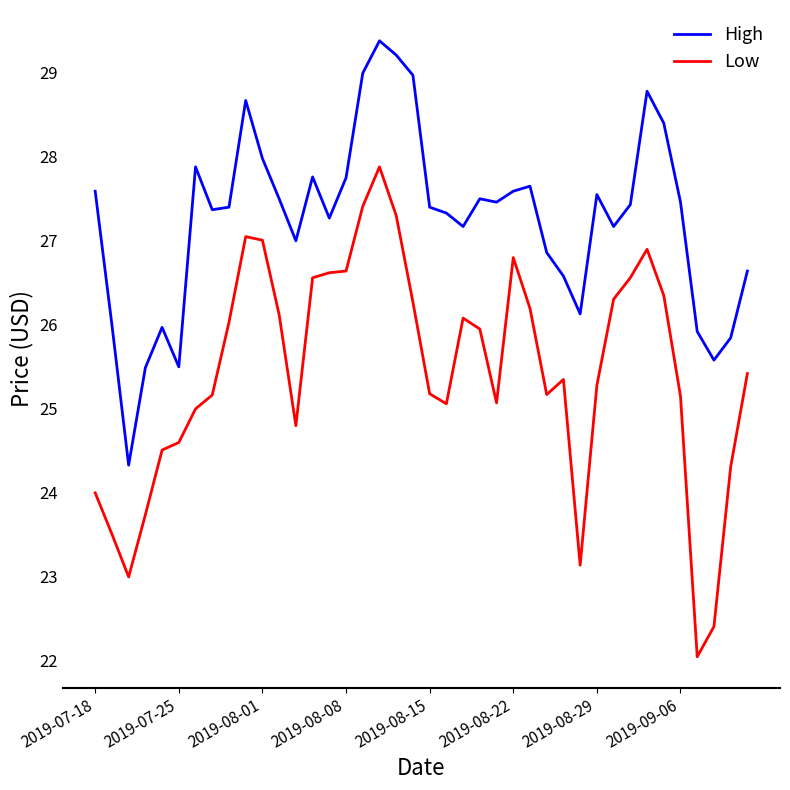

List the series in order of their overall mean, highest first.

High, Low